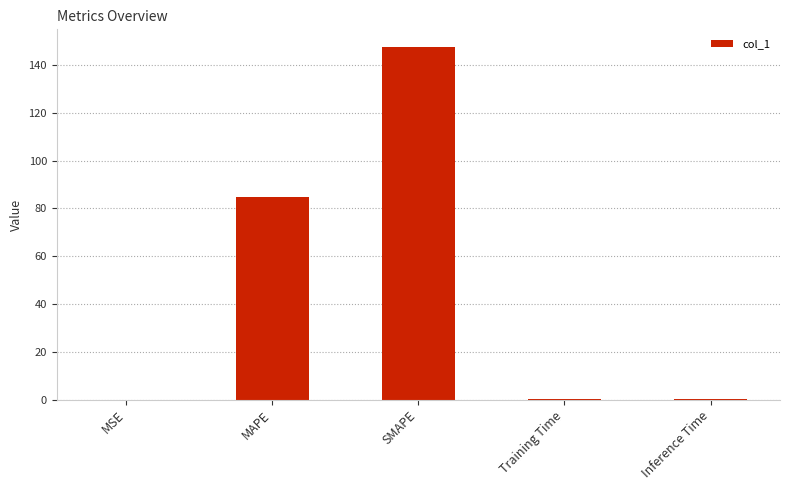

True or false: the data shows 147.5 at SMAPE.

True